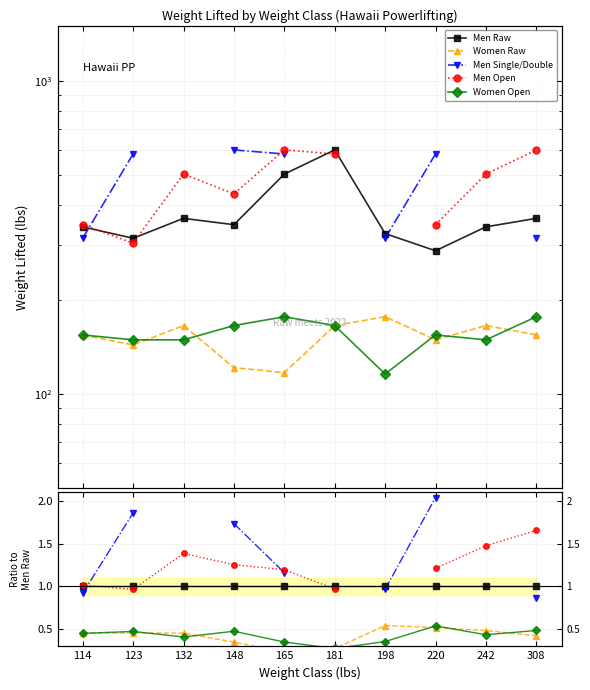

What is the value of the Women Raw point at the 9th from the left?

0.5